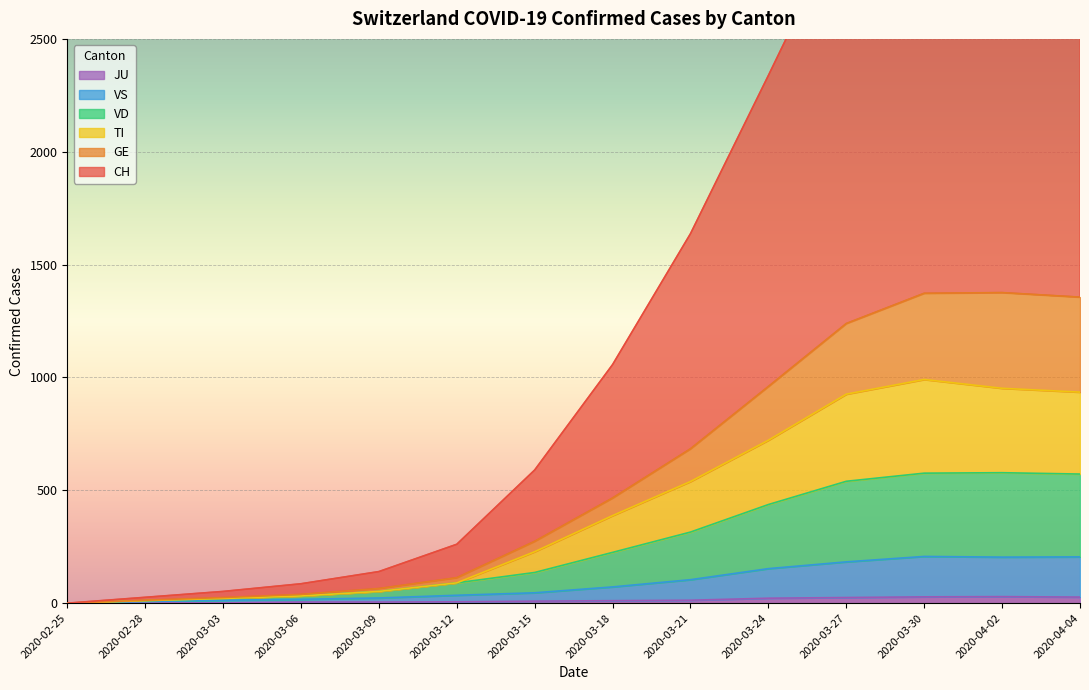

What are all the series names shown in the legend?

CH, GE, TI, VD, VS, JU